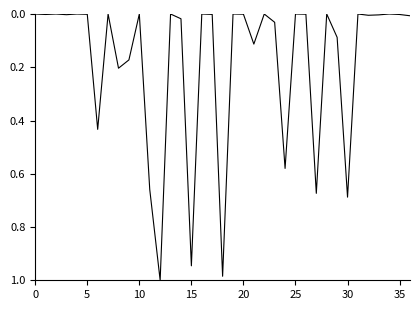

Does the chart display data point markers on the line(s)?

No